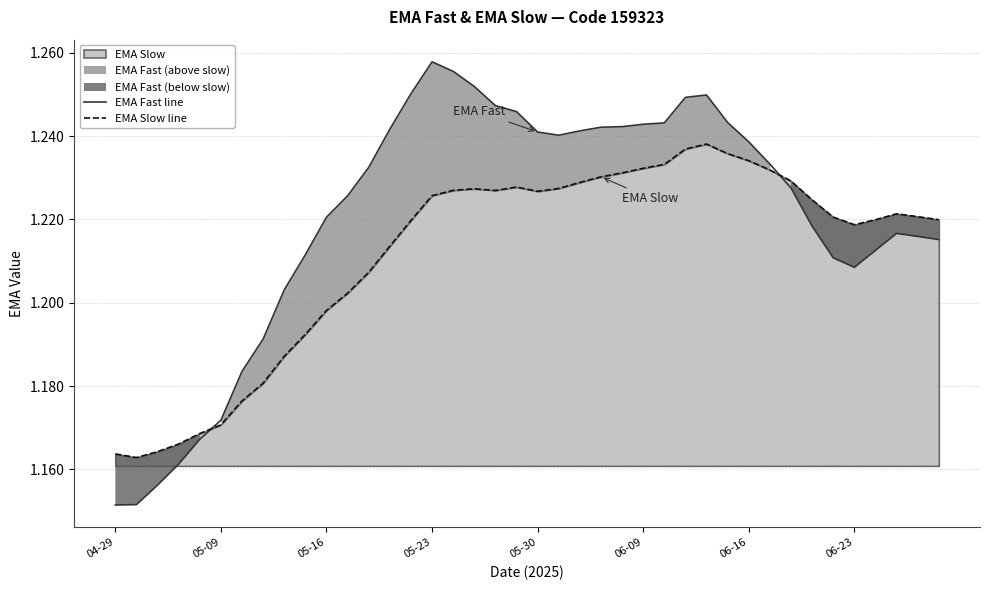

At how many categories does at least one series exceed 1?

40